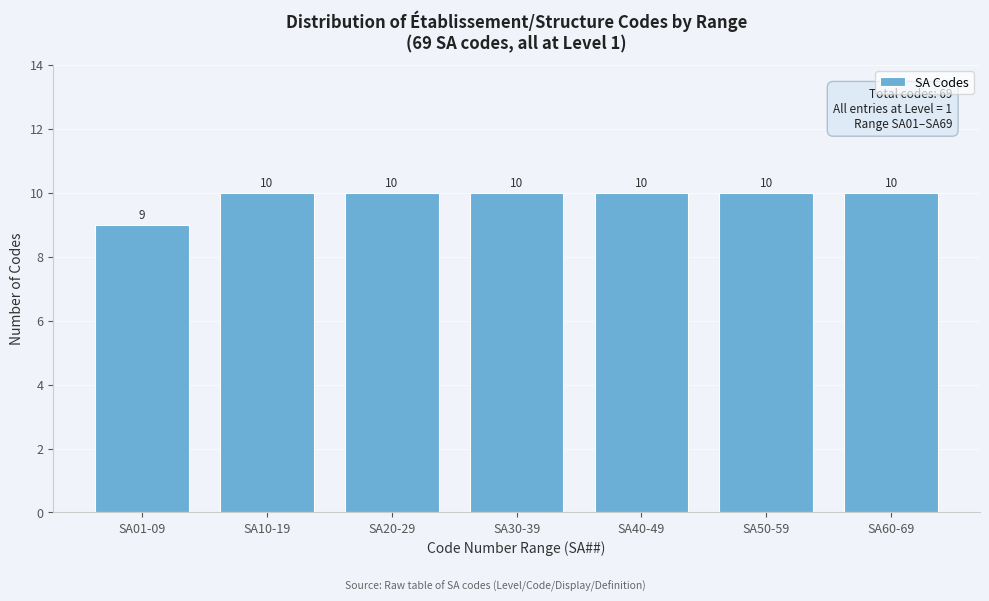

Reading right to left, what are all the values shown in this chart?

10	10	10	10	10	10	9